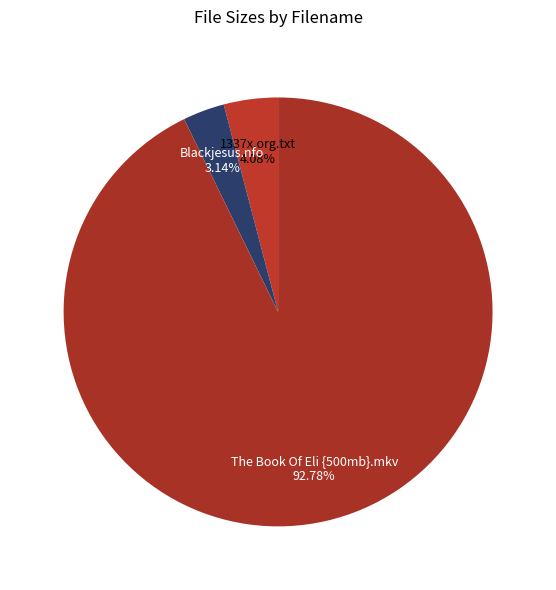

Between The Book Of Eli {500mb}.mkv 92.78% and Blackjesus.nfo 3.14%, which is larger?

The Book Of Eli {500mb}.mkv 92.78%